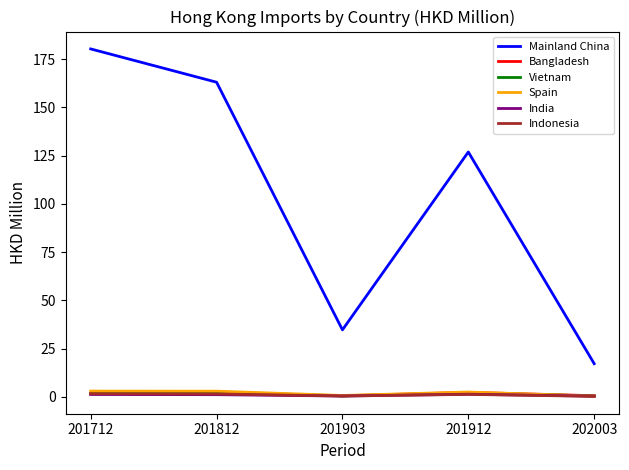

Which series has the largest total across all categories?

Mainland China